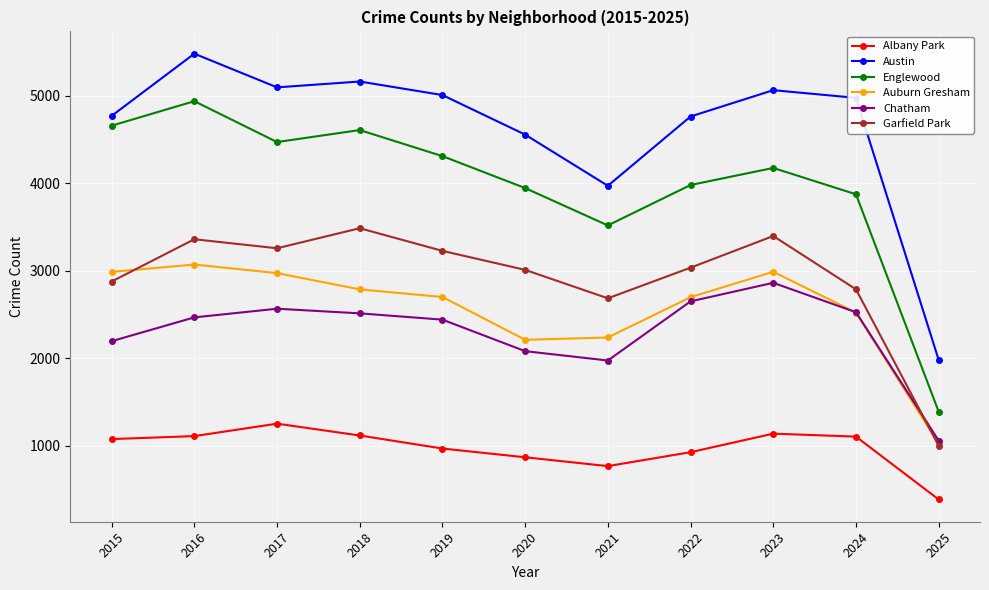

How many interior local peaks does the Garfield Park series have?

3